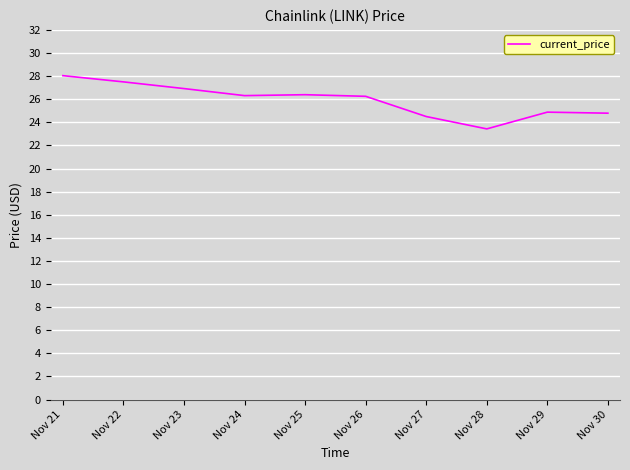

What is the change in value from Nov 24 to Nov 25?

+0.1